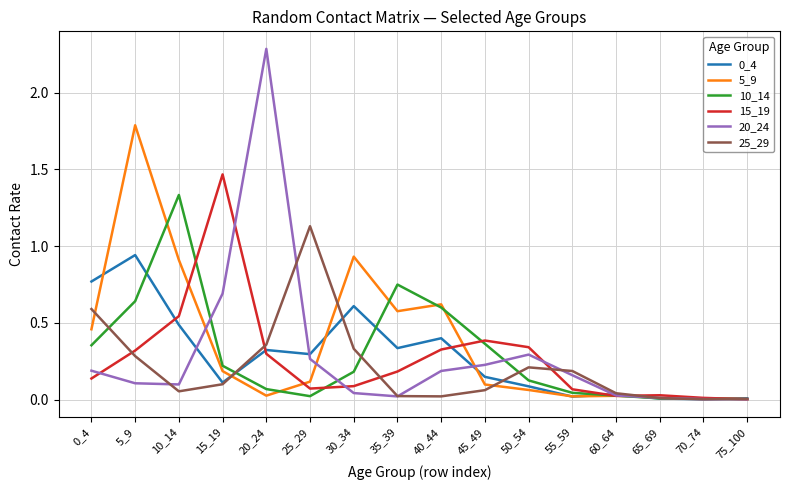

Which series has the largest total across all categories?

5_9